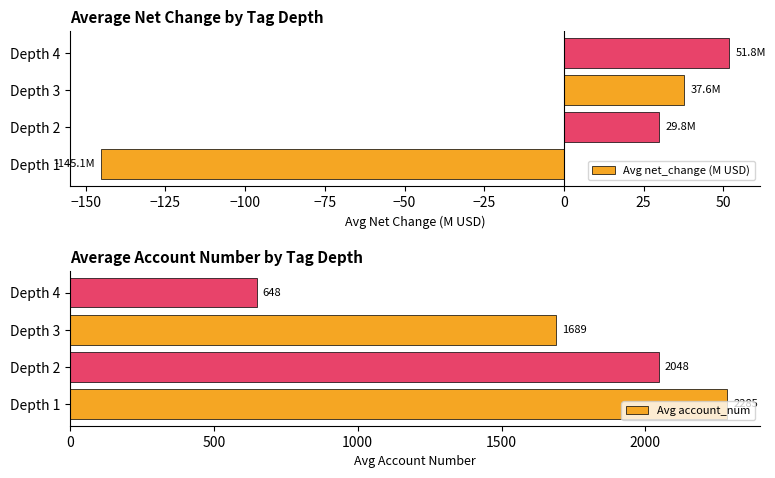

At which label does Avg account_num reach its peak?

Depth 1